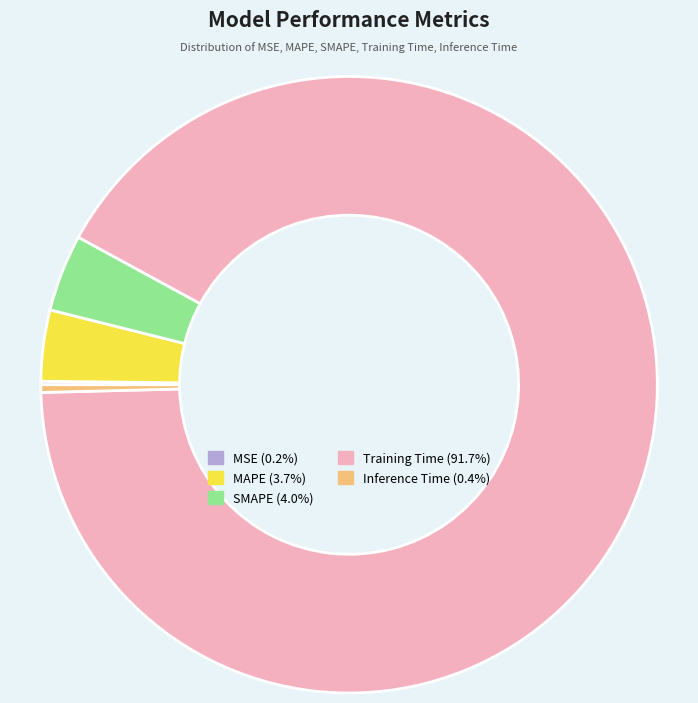

Does any single category account for the majority?

Yes